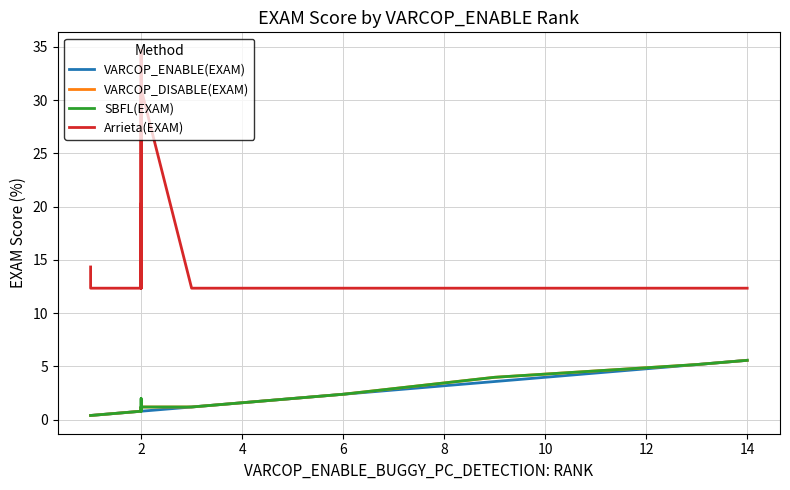

Reading left to right, what are all the values shown in this chart?

VARCOP_ENABLE(EXAM): 0.4	0.4	0.4	0.4	0.8	0.8	0.8	0.8	0.8	0.8	0.8	1.2	1.6	2.0	2.4	2.4	2.4	3.6	5.2	5.6
VARCOP_DISABLE(EXAM): 0.4	0.4	0.4	0.4	0.8	1.2	1.2	0.8	0.8	1.2	1.2	1.2	1.6	2.0	2.4	2.4	2.4	4.0	5.2	5.6
SBFL(EXAM): 0.4	0.4	0.4	0.4	0.8	1.2	1.2	0.8	0.8	2.0	1.2	1.2	1.6	2.0	2.4	2.4	2.4	4.0	5.2	5.6
Arrieta(EXAM): 14.3	12.4	12.4	12.4	12.4	31.1	12.4	20.3	12.4	34.7	31.1	12.4	12.4	12.4	12.4	12.4	12.4	12.4	12.4	12.4